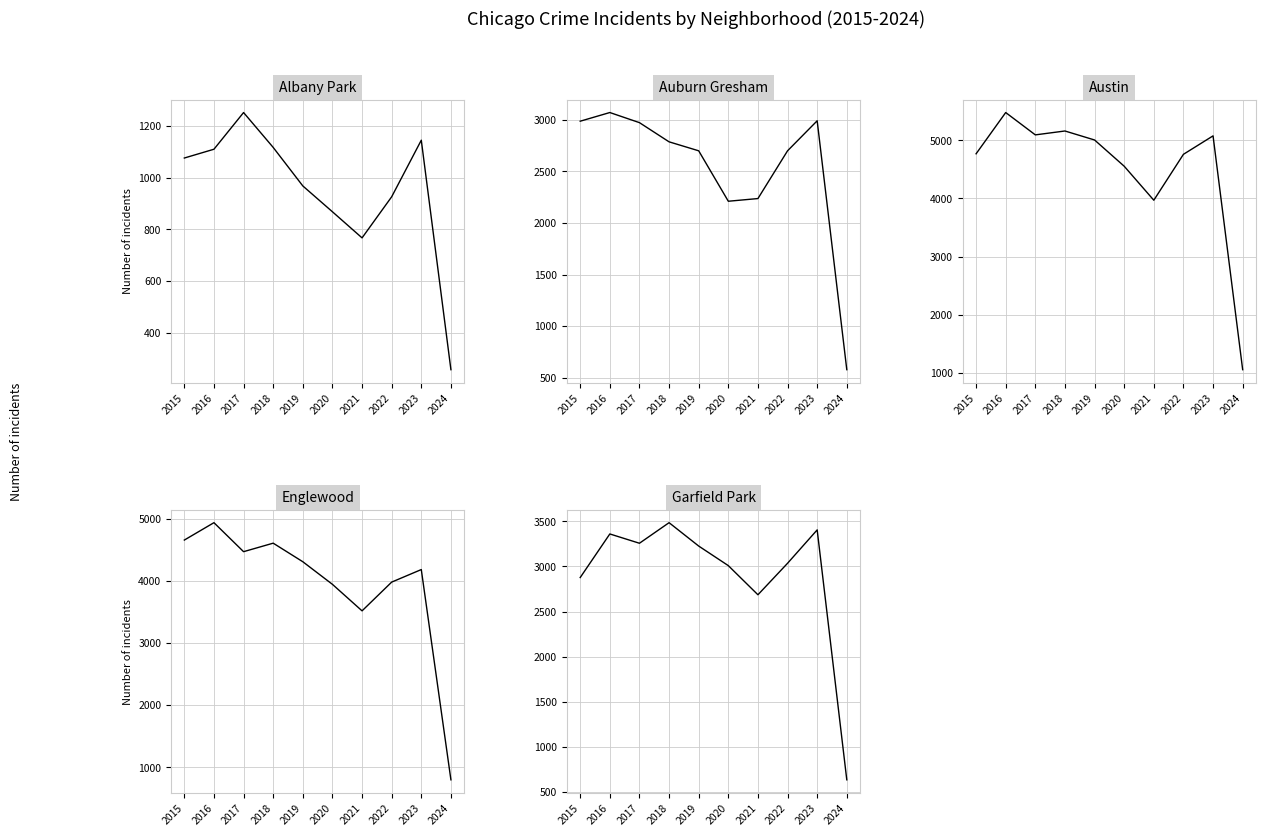

Which series has the largest total across all categories?

Austin